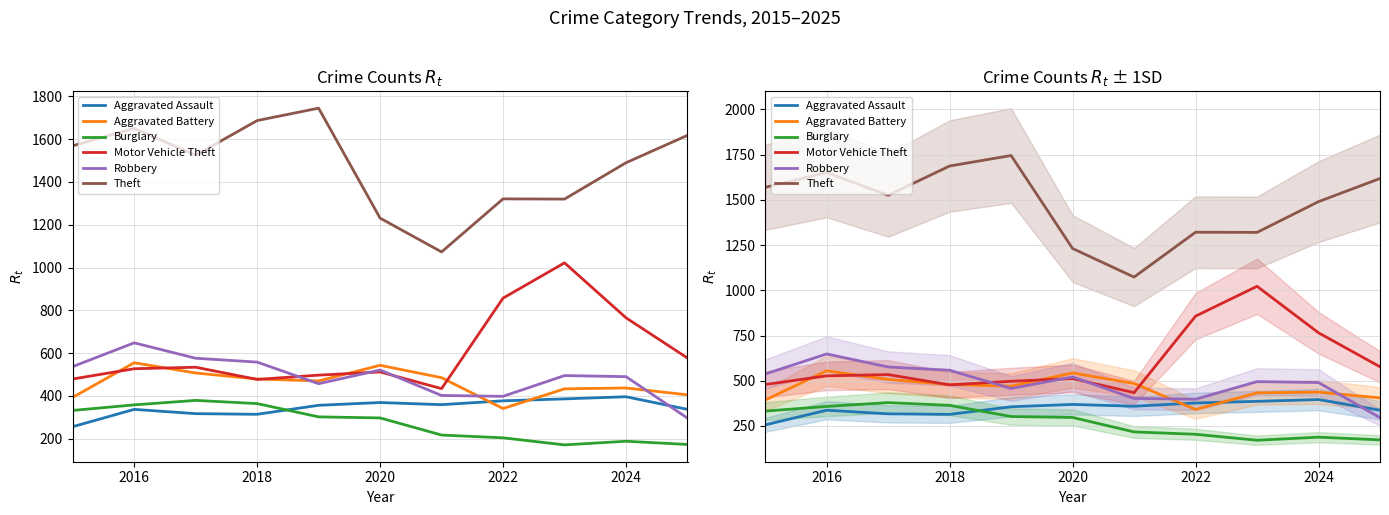

At 2022, list the series in order from smallest to largest.

Burglary, Aggravated Battery, Aggravated Assault, Robbery, Motor Vehicle Theft, Theft